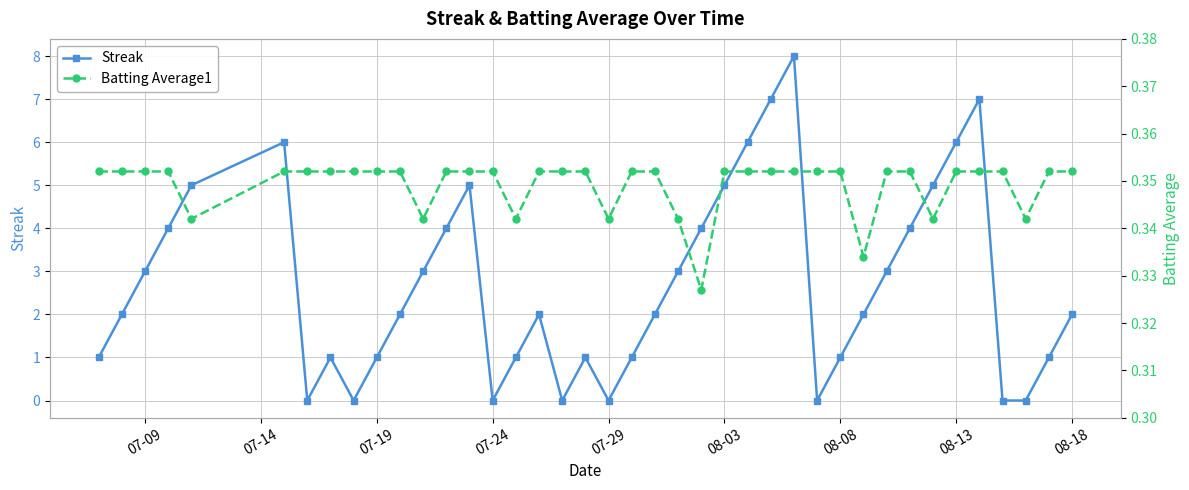

Reading left to right, list all the values displayed in this chart.

Streak: 1.0	2.0	3.0	4.0	5.0	6.0	0.0	1.0	0.0	1.0	2.0	3.0	4.0	5.0	0.0	1.0	2.0	0.0	1.0	0.0	1.0	2.0	3.0	4.0	5.0	6.0	7.0	8.0	0.0	1.0	2.0	3.0	4.0	5.0	6.0	7.0	0.0	0.0	1.0	2.0
Batting Average1: 0.4	0.4	0.4	0.4	0.3	0.4	0.4	0.4	0.4	0.4	0.4	0.3	0.4	0.4	0.4	0.3	0.4	0.4	0.4	0.3	0.4	0.4	0.3	0.3	0.4	0.4	0.4	0.4	0.4	0.4	0.3	0.4	0.4	0.3	0.4	0.4	0.4	0.3	0.4	0.4